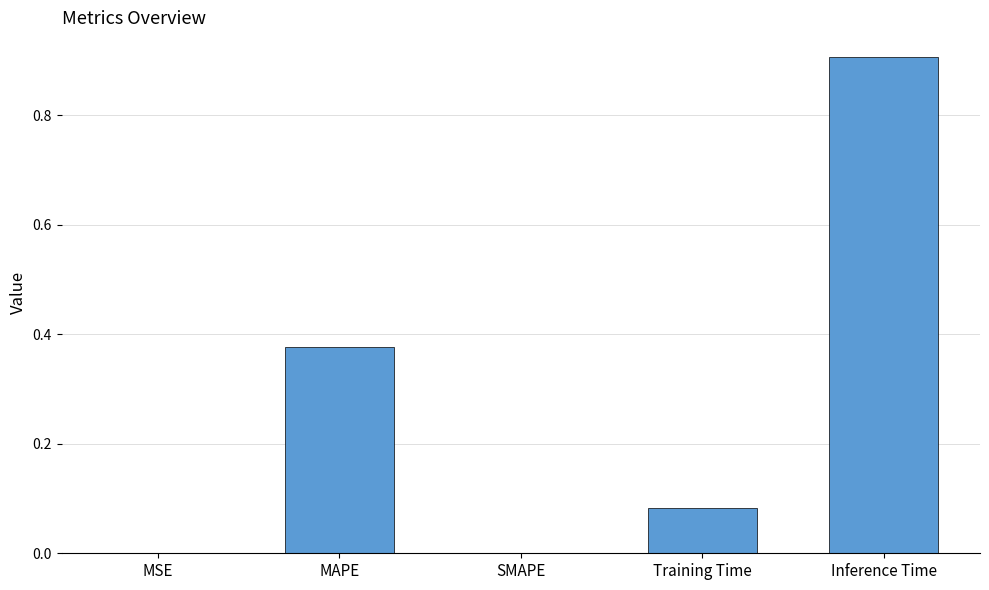

How many categories are shown in the chart?

5